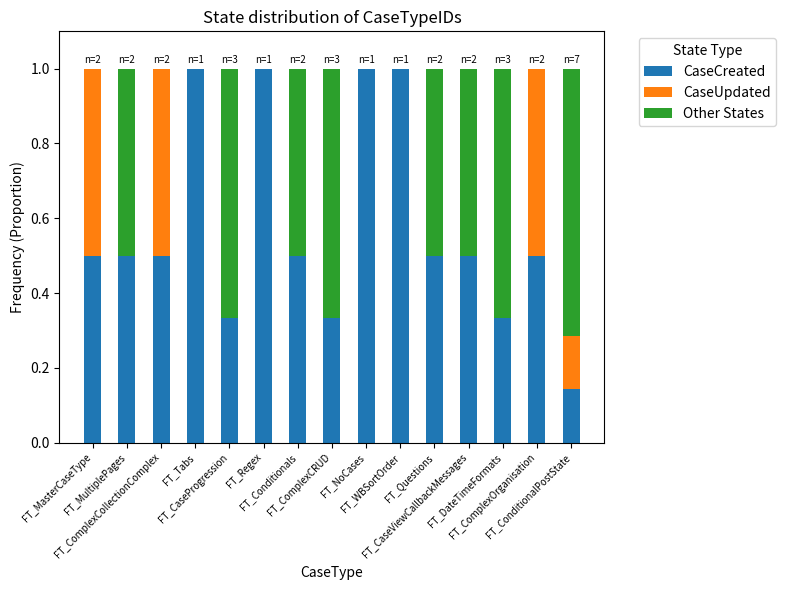

Are the bars grouped side by side (vs. stacked)?

No